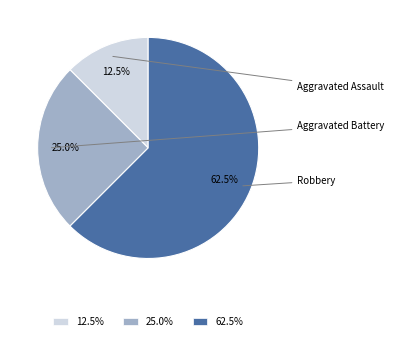

Is it true that Aggravated Assault is 20% of the pie?

False